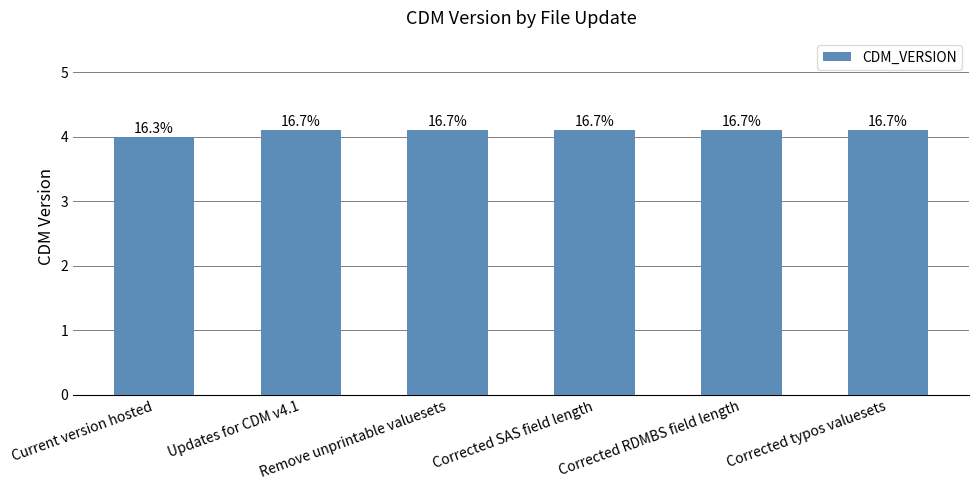

Does the chart contain any negative values?

No